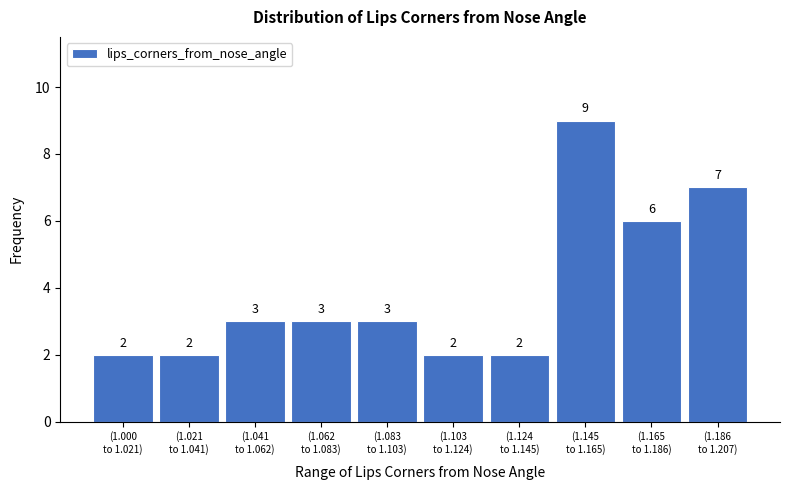

Reading left to right, list all the values displayed in this chart.

2	2	3	3	3	2	2	9	6	7